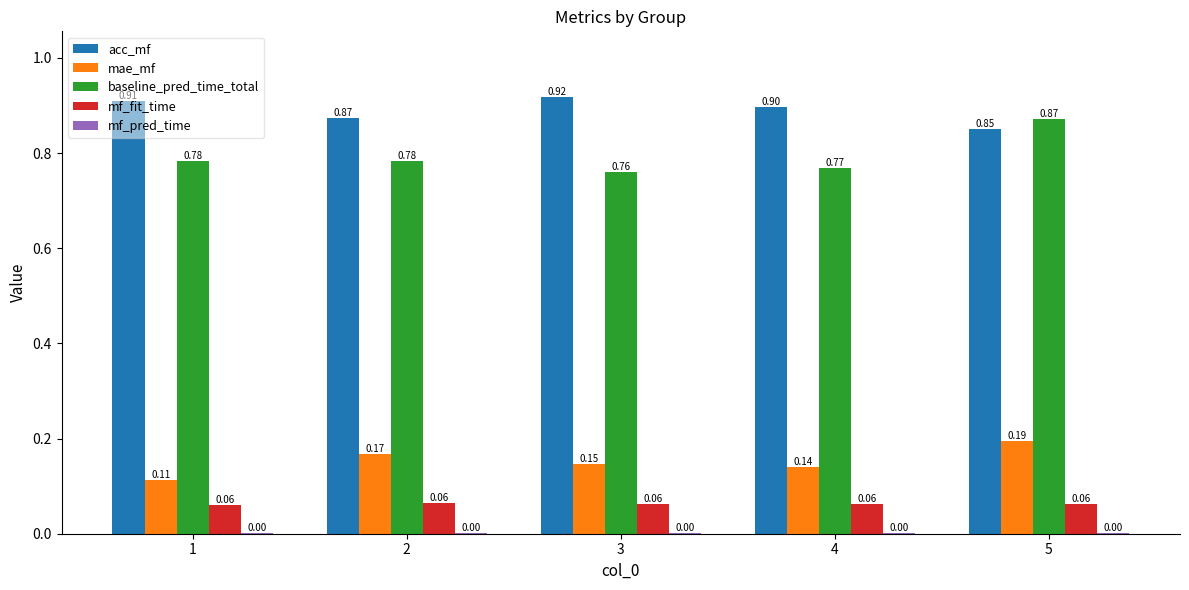

Where is mae_mf nearest to the value 0?

1